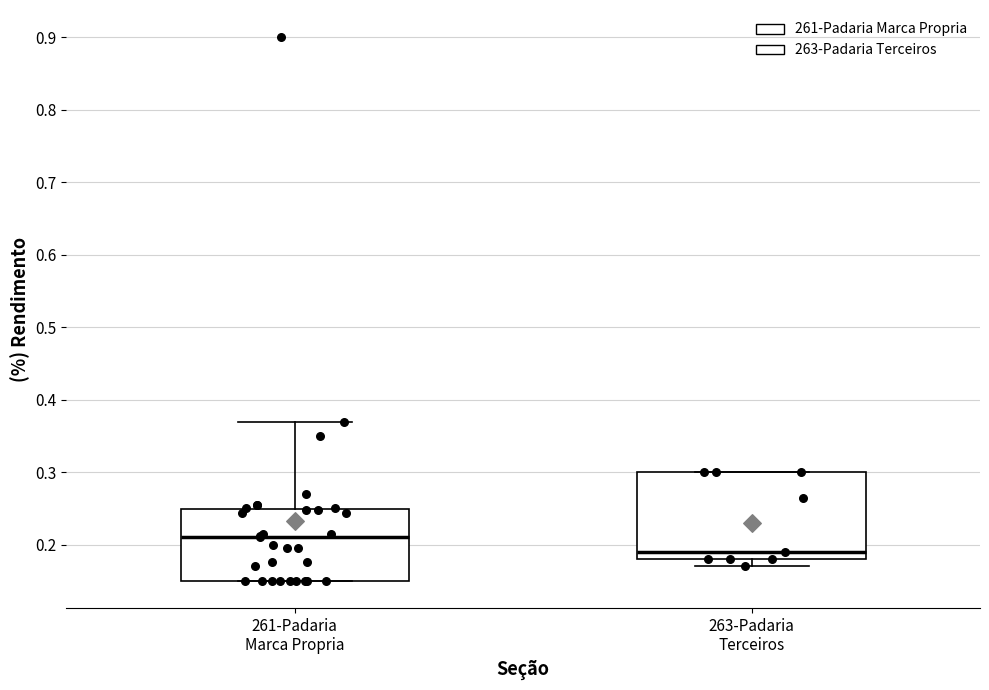

Where is the upper edge of the box for 263-Padaria Terceiros on the y-axis? The values are not printed on the chart, so give them approximately, as read against the axis.

0.30